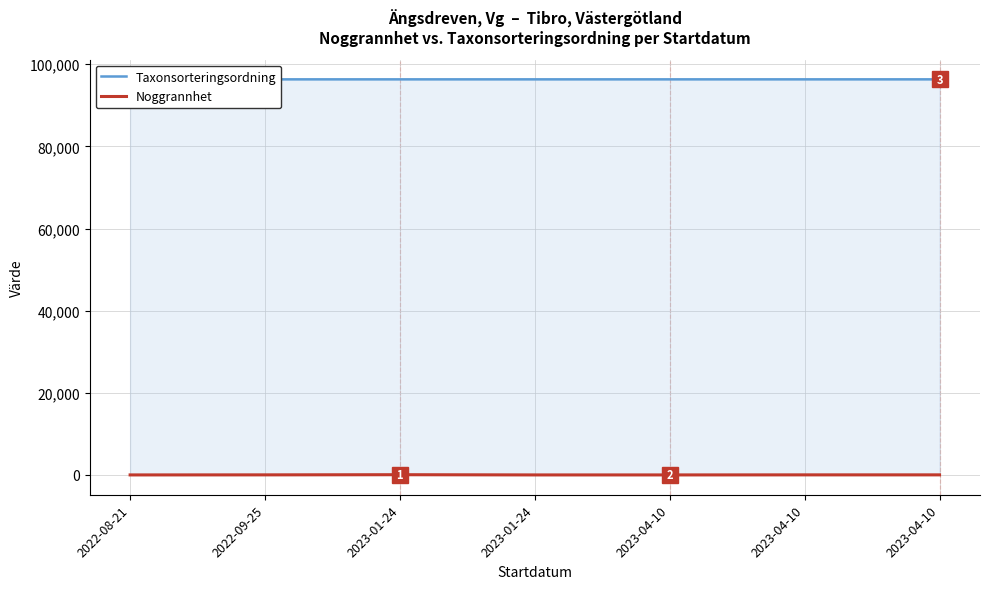

What value does the Taxonsorteringsordning series have at 2023-04-10, to the nearest 100?

96300